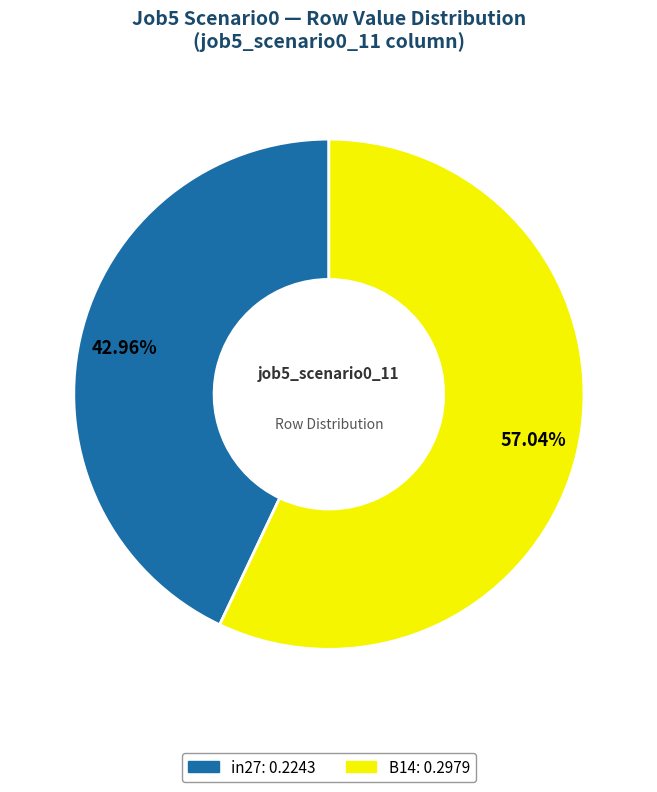

Does any single category account for the majority?

Yes